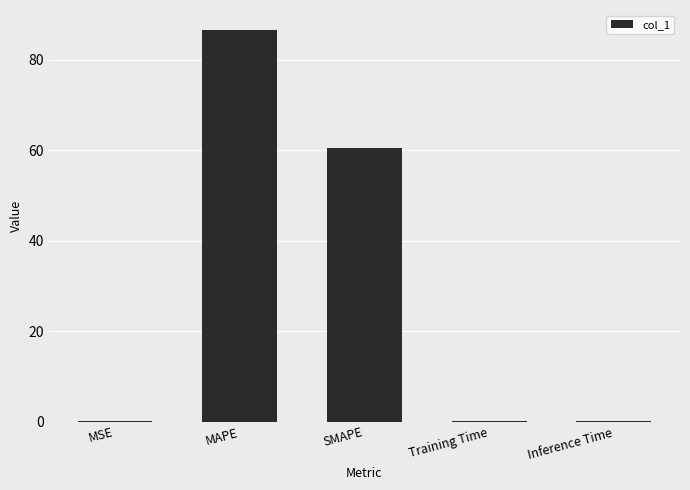

What is the sum of all values?

147.2